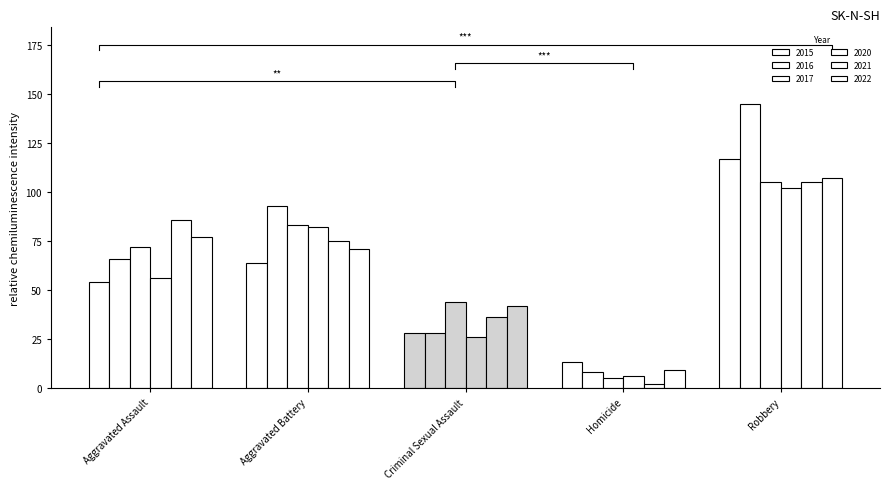

How many data points in 2015 are less than 54?

2